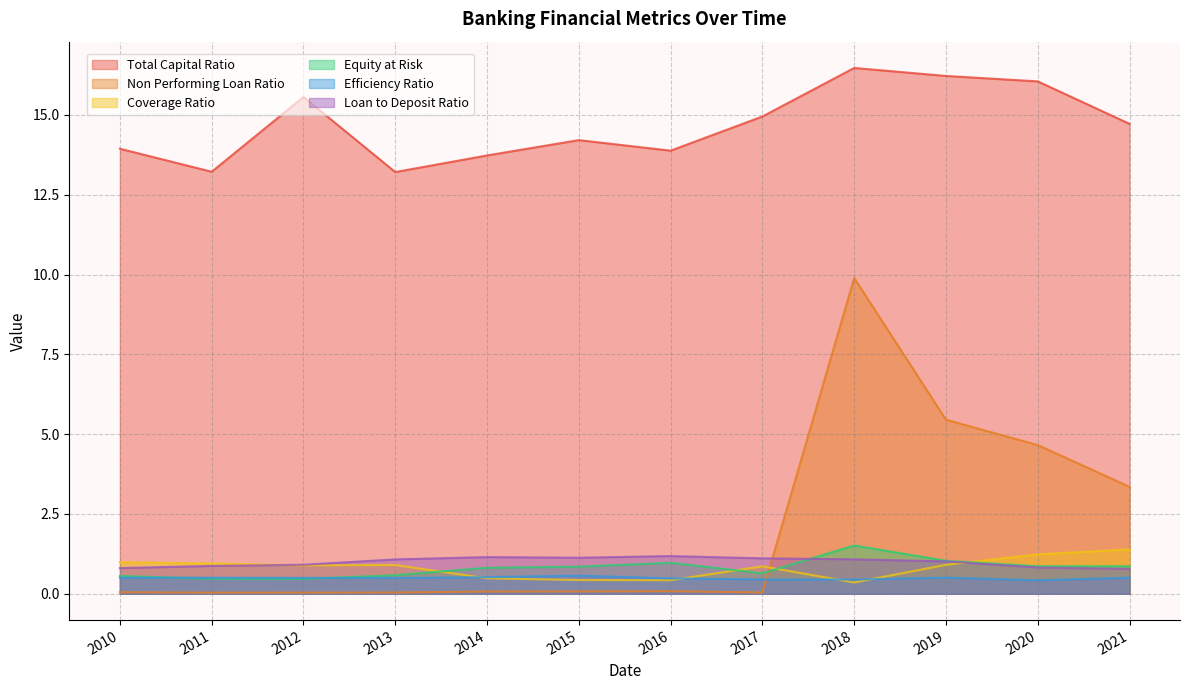

What are all the series names shown in the legend?

Total Capital Ratio, Non Performing Loan Ratio, Coverage Ratio, Equity at Risk, Efficiency Ratio, Loan to Deposit Ratio